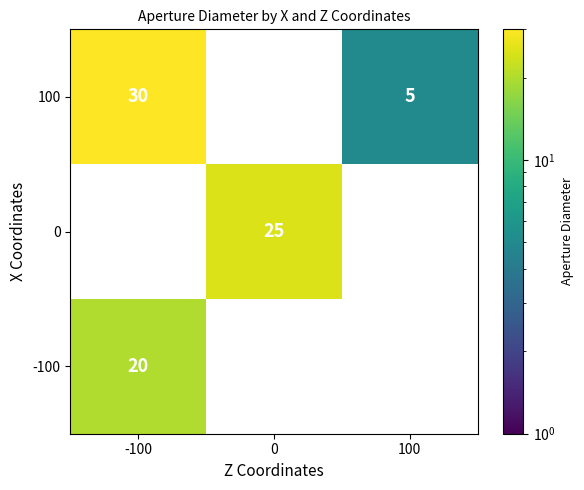

What is the greatest value displayed?

30.0